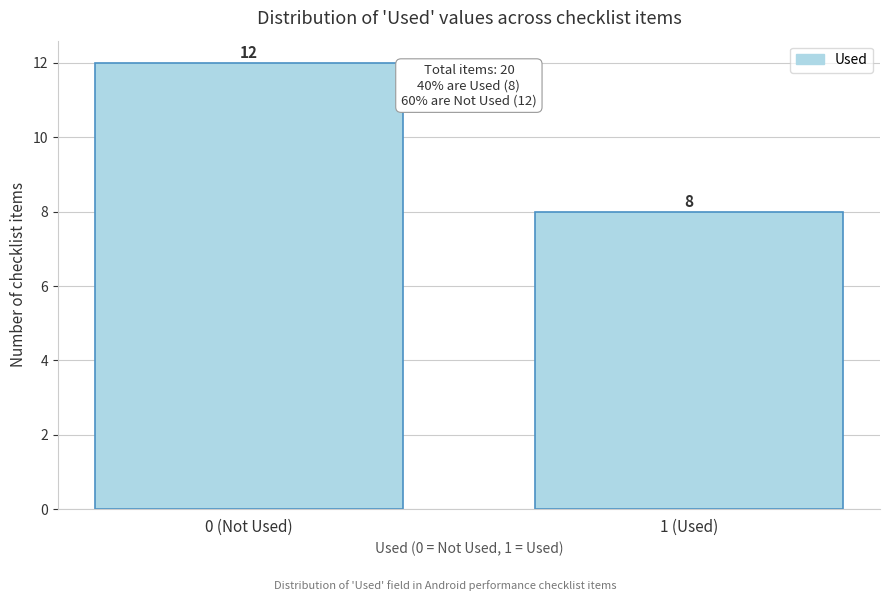

Reading left to right, list all the values displayed in this chart.

12	8